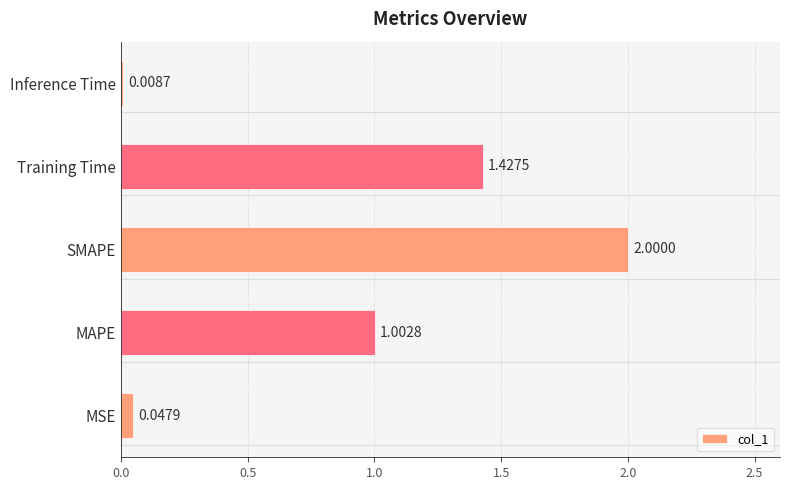

Rank the categories by value from highest to lowest.

SMAPE, Training Time, MAPE, MSE, Inference Time